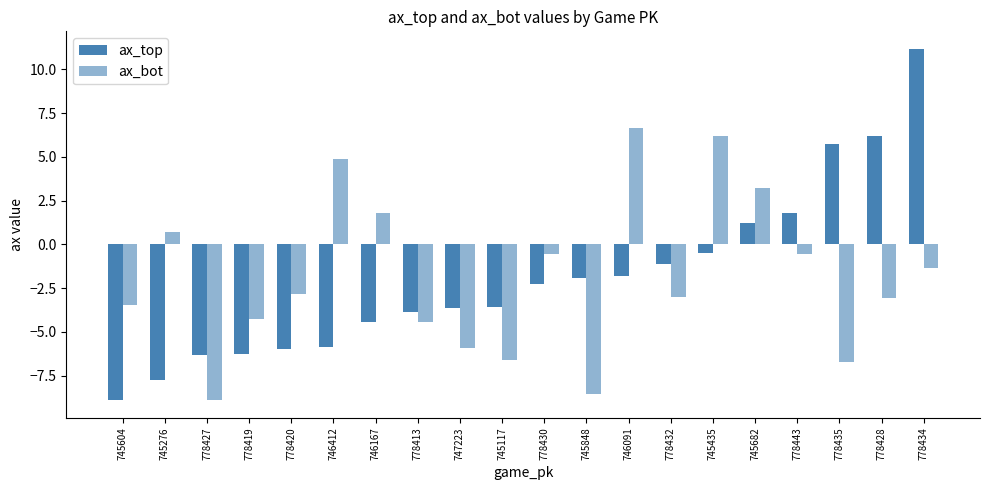

Which category has the lowest value in the ax_bot series?

778427